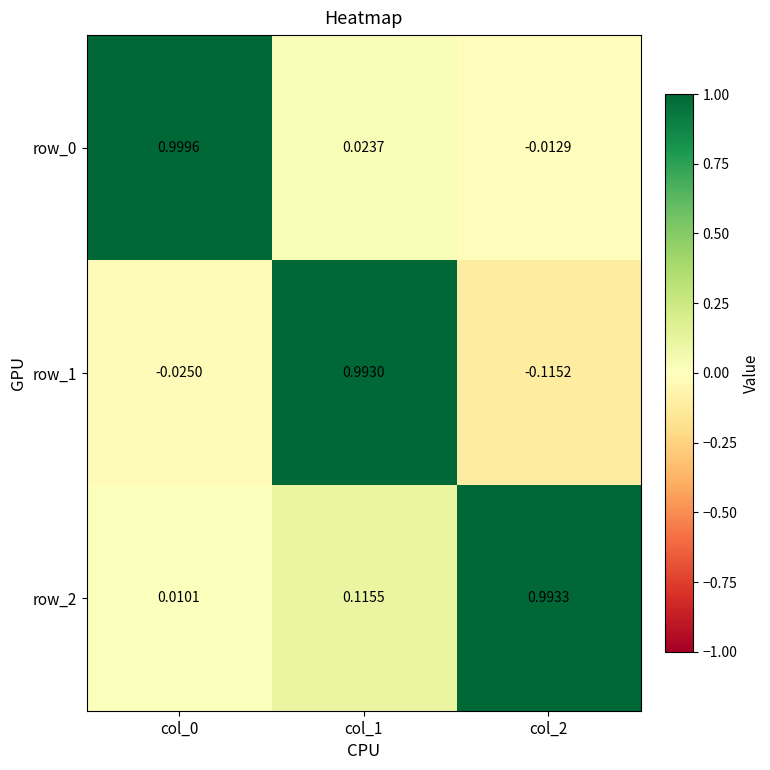

Is the value of row_0 at col_0 greater than the value of row_2 at col_0?

Yes